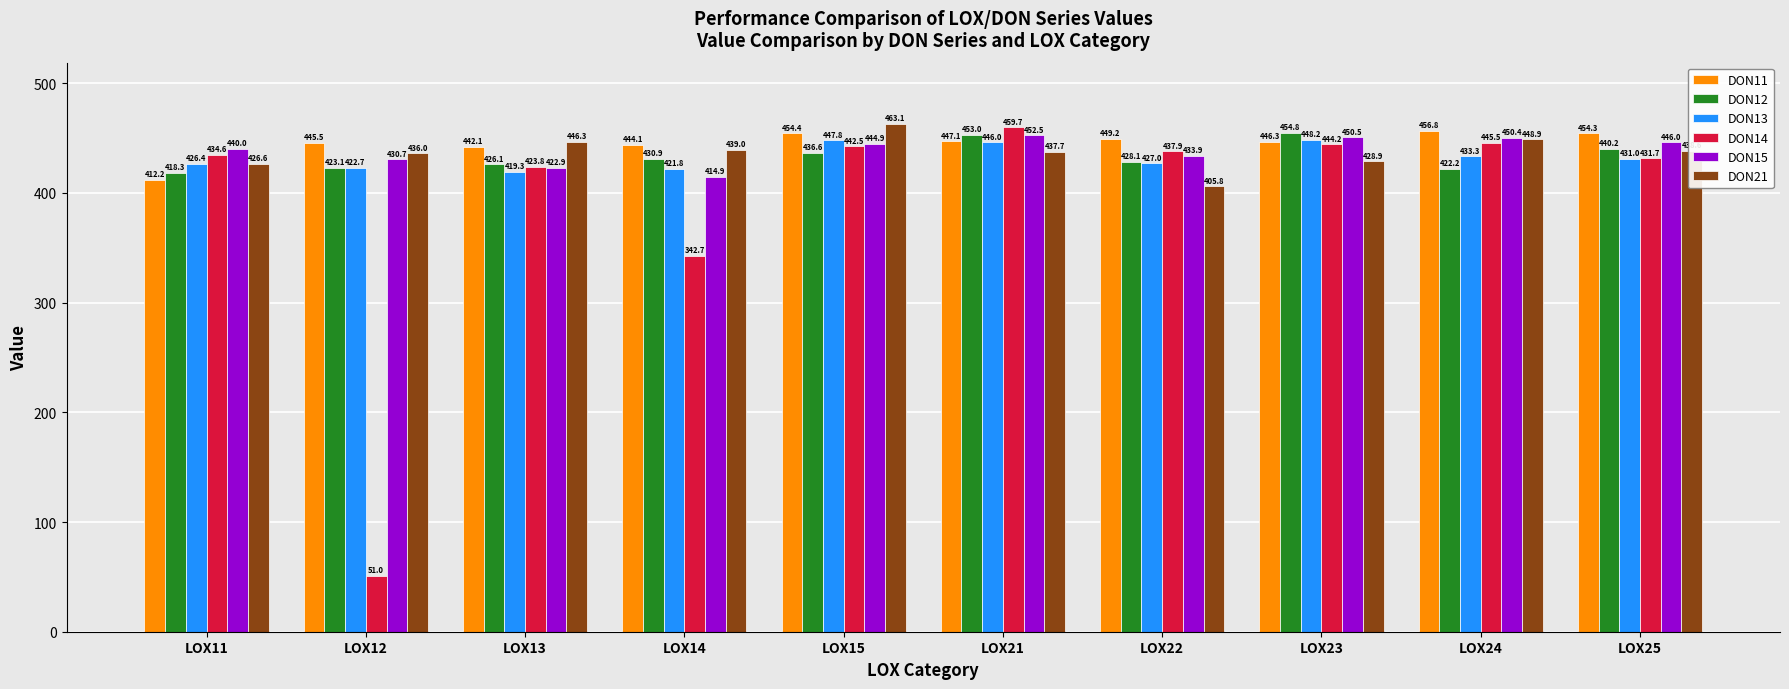

The DON13 series shows 426.4 at LOX11. True or false?

True